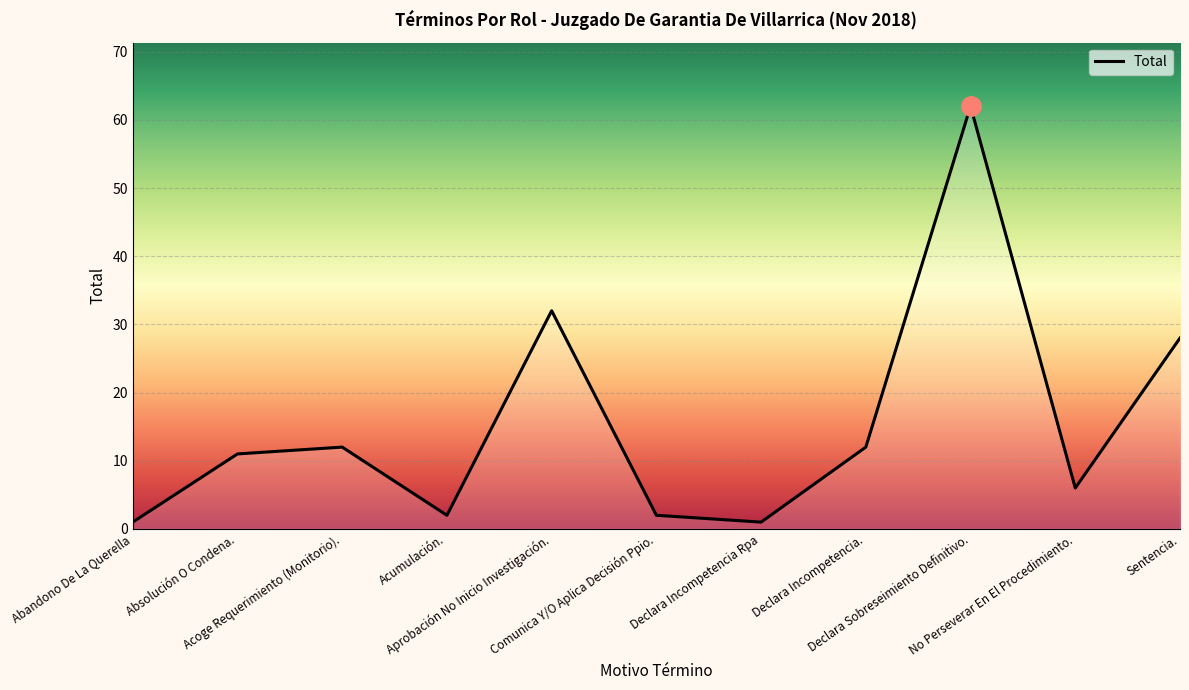

The value at Absolución O Condena. is 11. True or false?

True